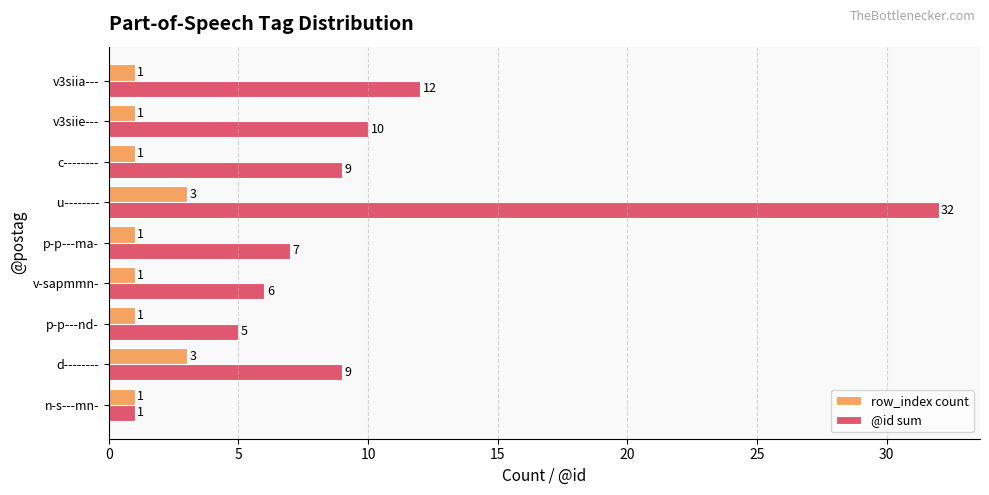

True or false: @id sum has a value of 5 at p-p---nd-.

True